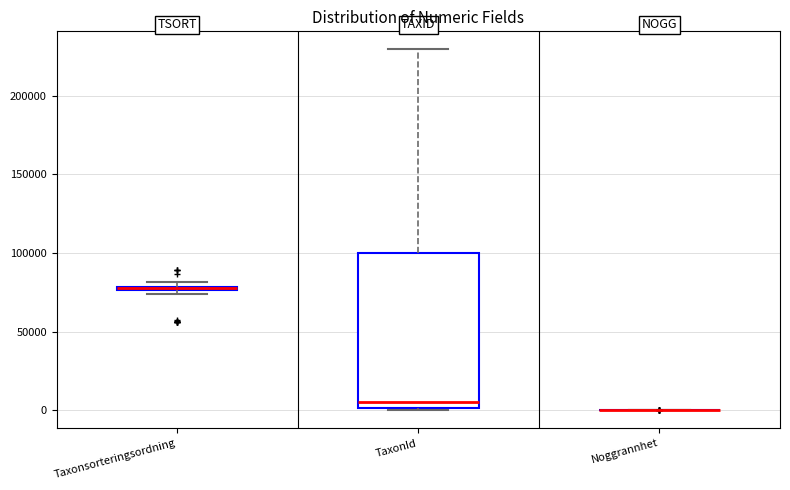

Which box is the tallest, from its lower edge to its upper edge?

TaxonId